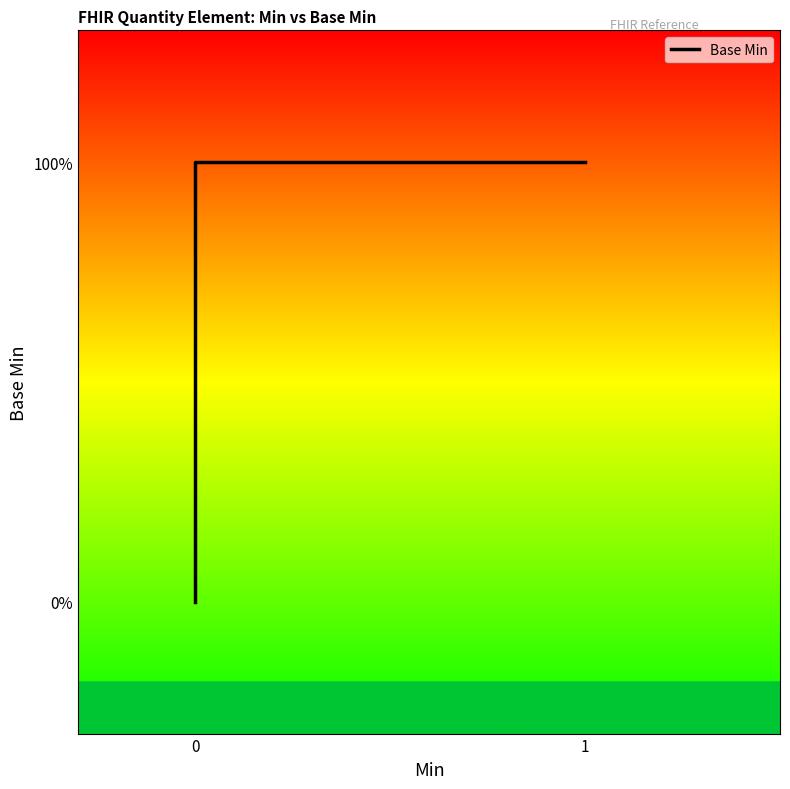

What is the greatest value displayed?

1